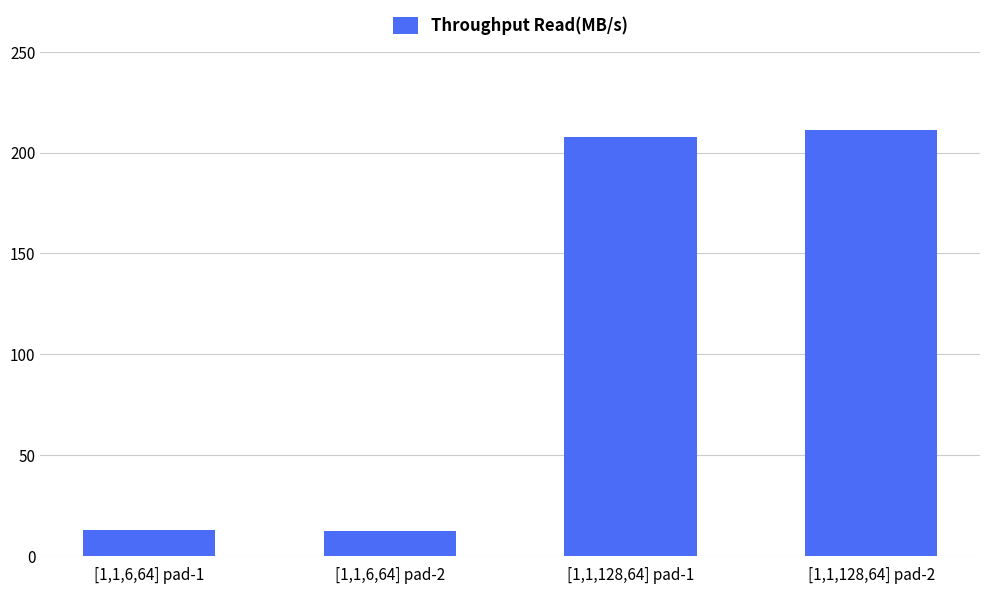

How many bars are there in total?

4